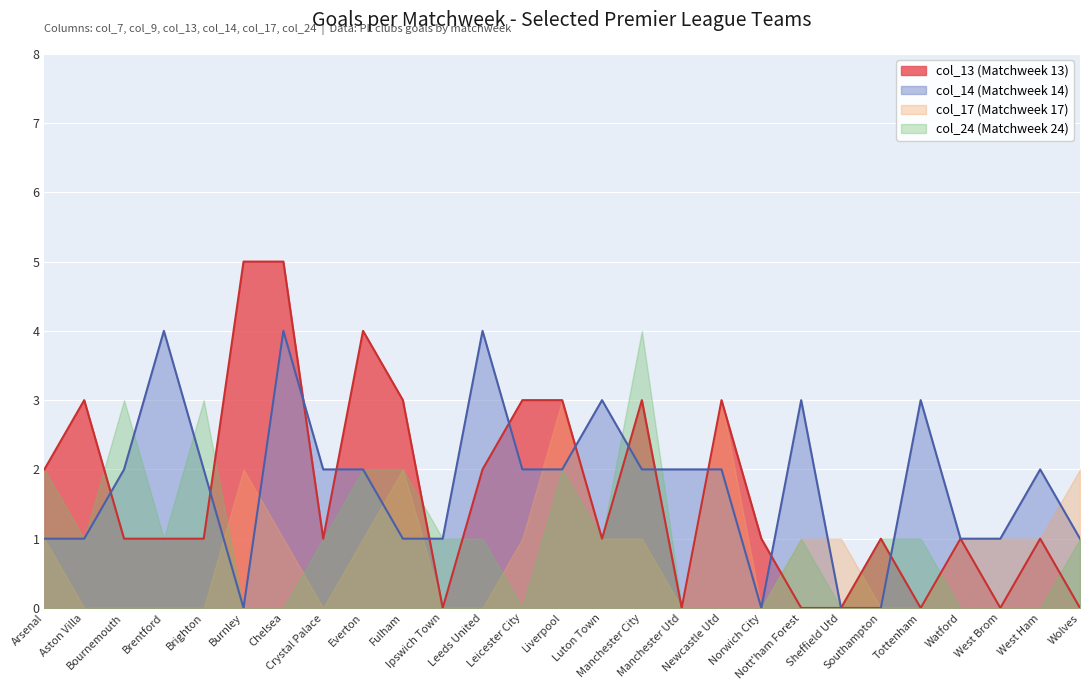

What is the maximum value for col_17 (Matchweek 17)?

3